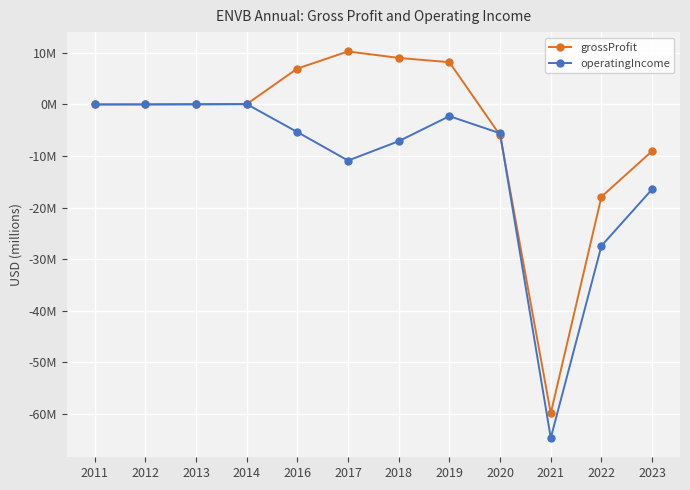

Rank the series by their average value, from highest to lowest.

grossProfit, operatingIncome